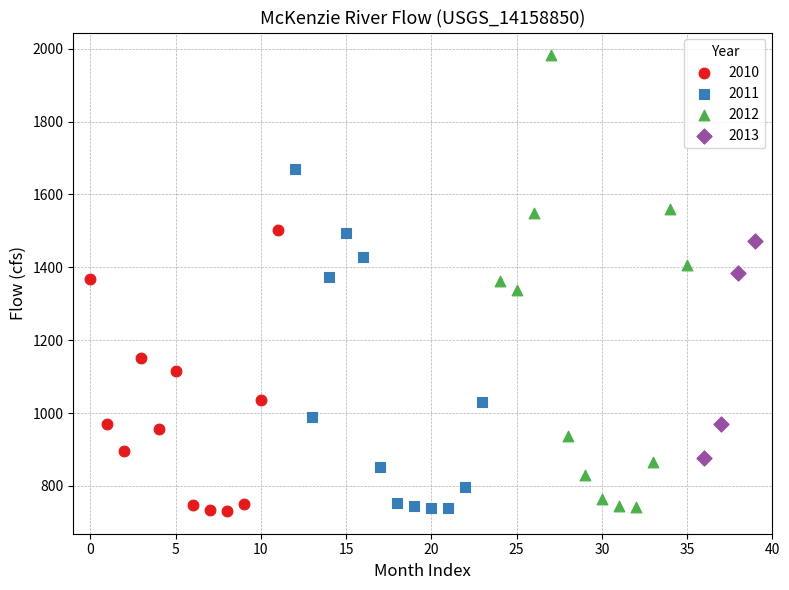

Which series has the largest Y range (max minus min)?

2012